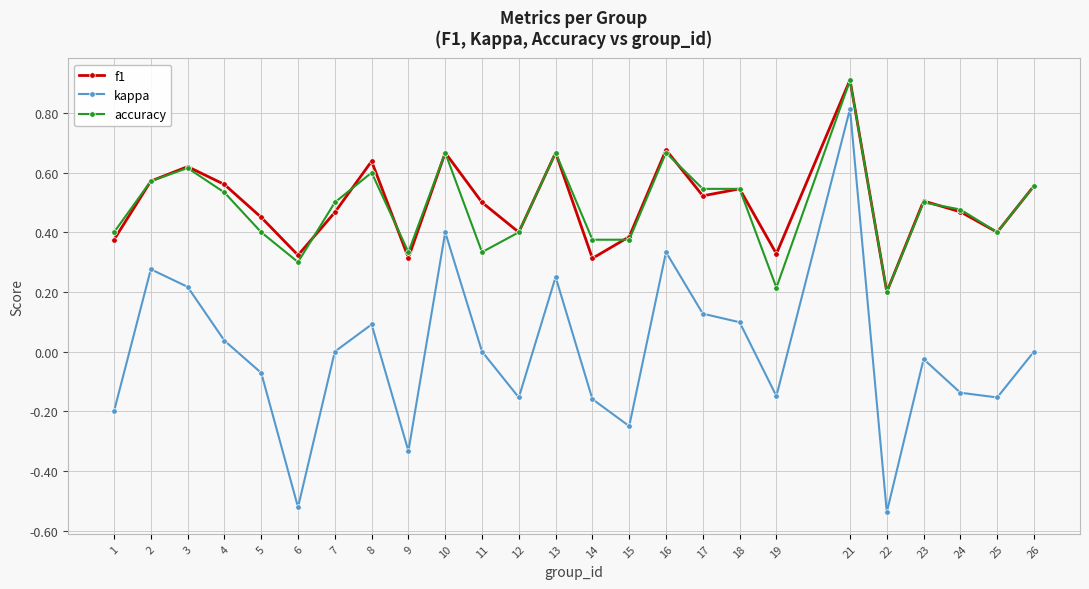

True or false: f1 and kappa cross at least once.

False